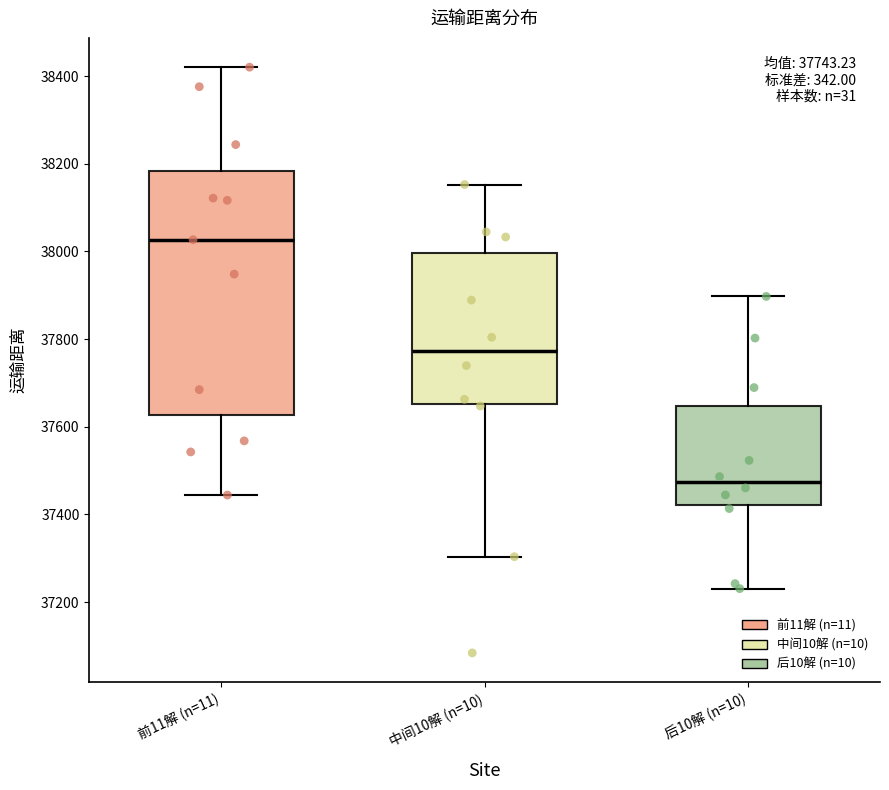

Comparing the boxes themselves (not the whiskers), which one is the tallest?

前11解 (n=11)